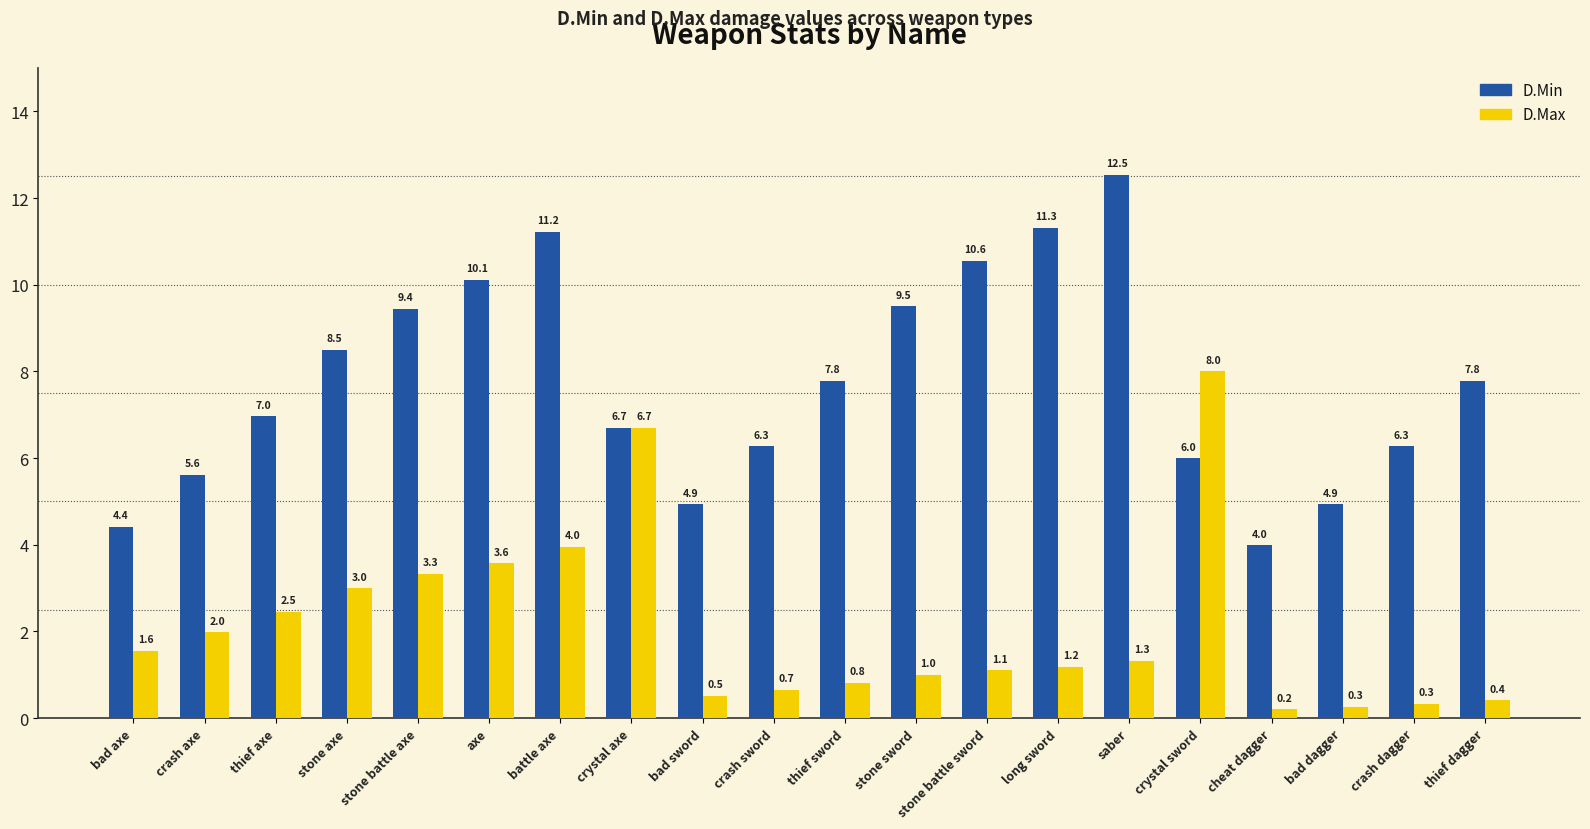

What are all the series names shown in the legend?

D.Min, D.Max